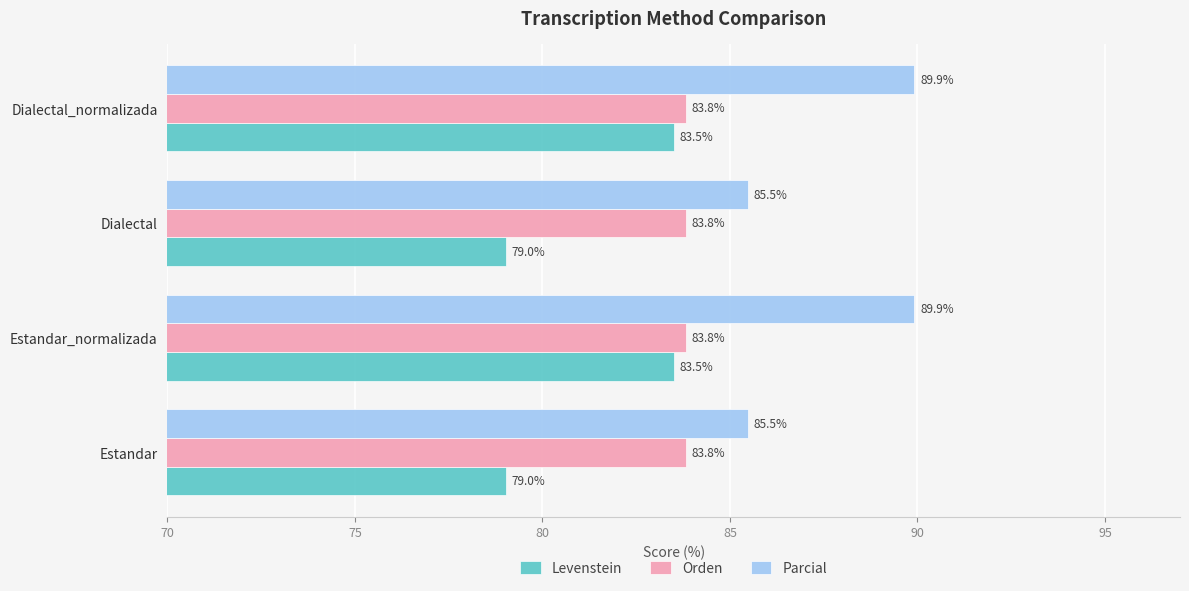

The Parcial series shows 44.8 at Estandar_normalizada. True or false?

False